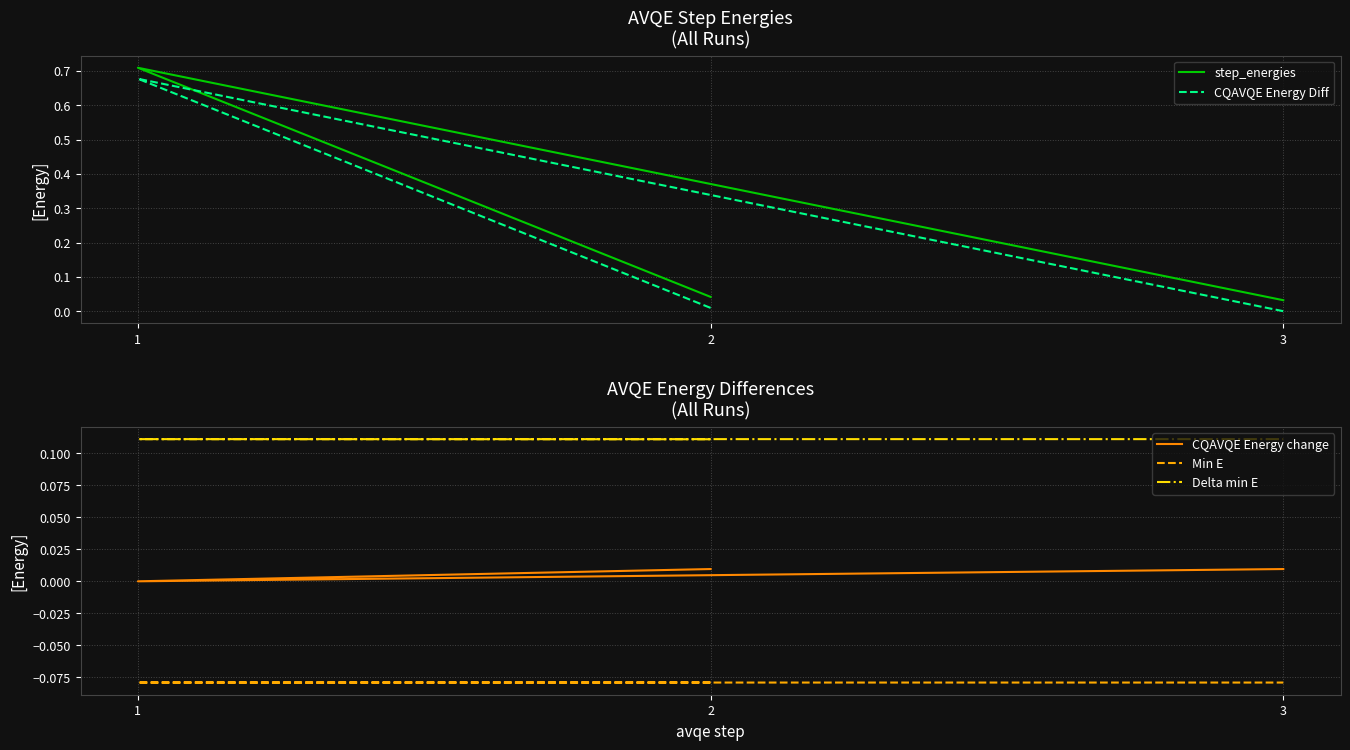

At which category is the sum across all series the highest?

1